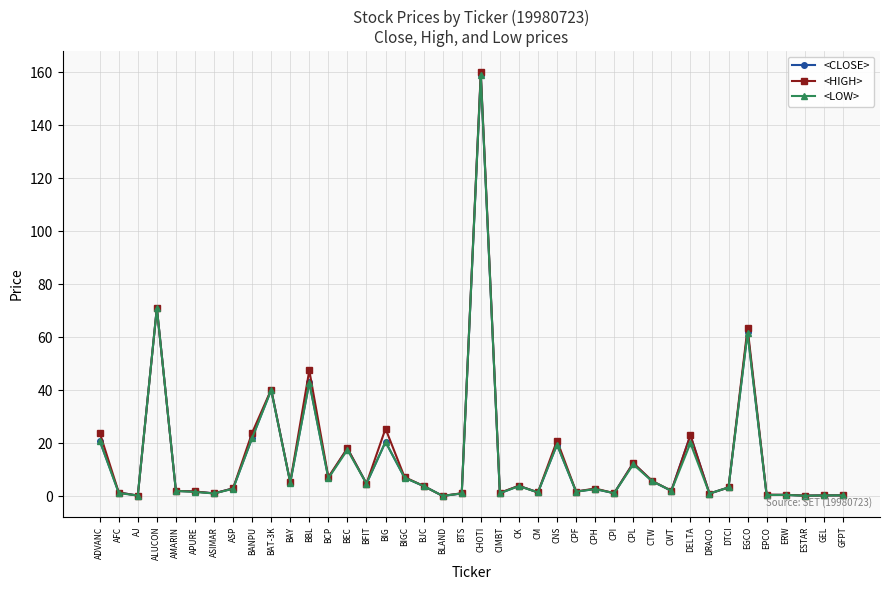

What is the approximate value of <LOW> at BIGC?

7.0